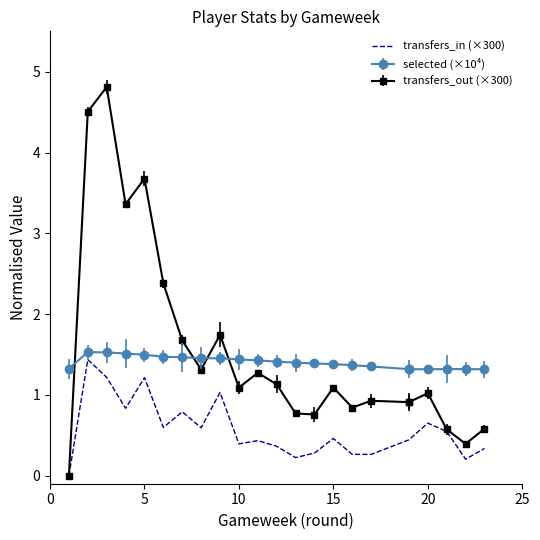

How many points are lower than both their immediate neighbors (excluding endpoints)?

6